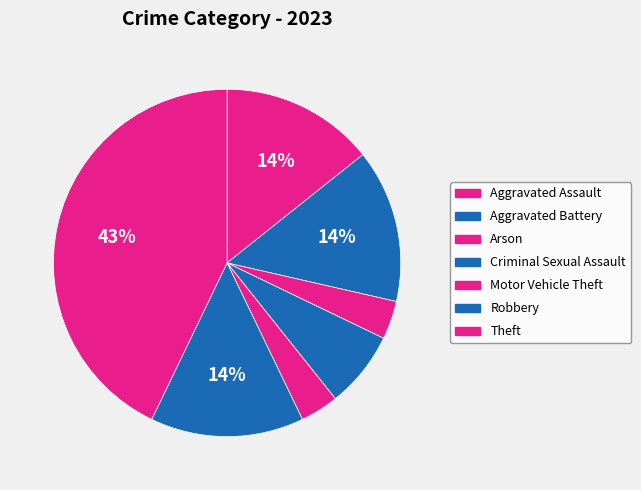

How many segments does this pie chart have?

7